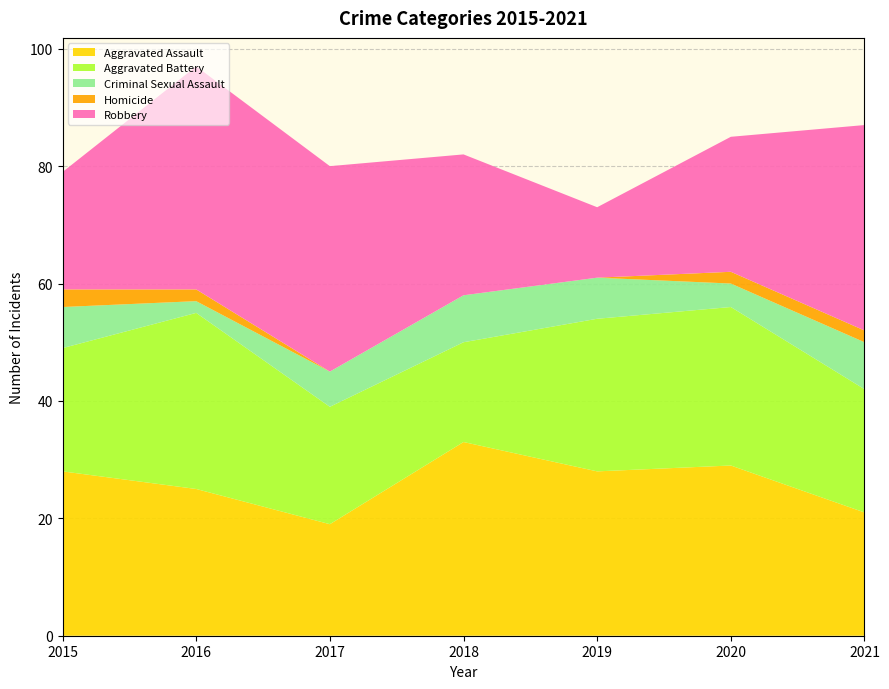

Reading left to right, extract all data points from this chart.

Aggravated Assault: 2015=28	2016=25	2017=19	2018=33	2019=28	2020=29	2021=21
Aggravated Battery: 2015=21	2016=30	2017=20	2018=17	2019=26	2020=27	2021=21
Criminal Sexual Assault: 2015=7	2016=2	2017=6	2018=8	2019=7	2020=4	2021=8
Homicide: 2015=3	2016=2	2017=0	2018=0	2019=0	2020=2	2021=2
Robbery: 2015=20	2016=38	2017=35	2018=24	2019=12	2020=23	2021=35